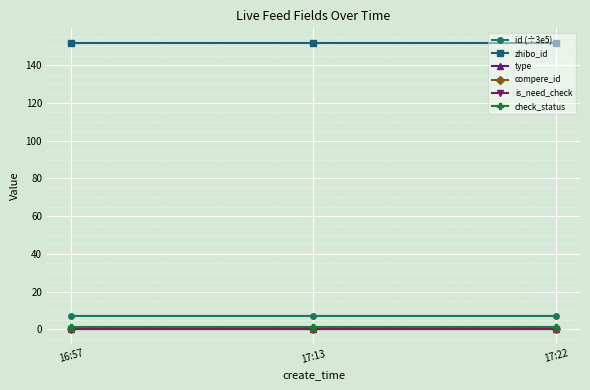

At how many categories does at least one series exceed 16?

3